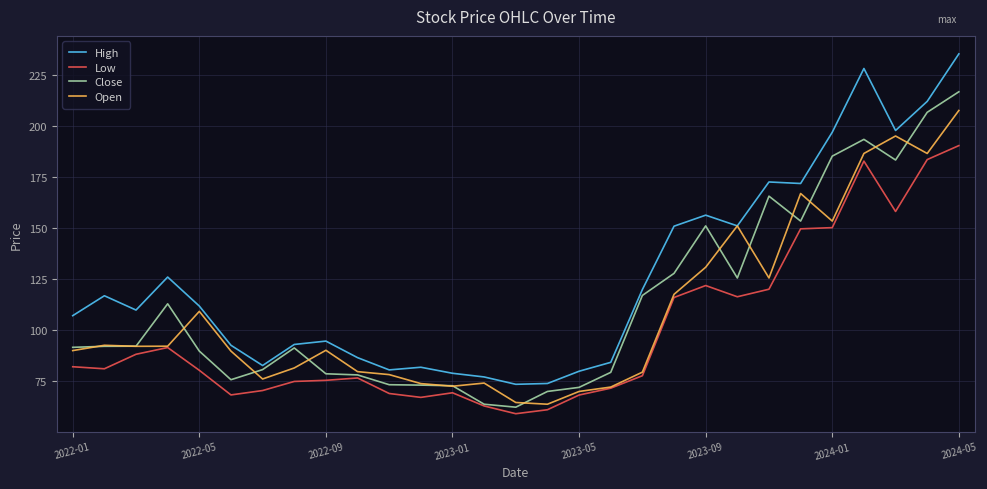

Which series has the largest range (max minus min)?

High